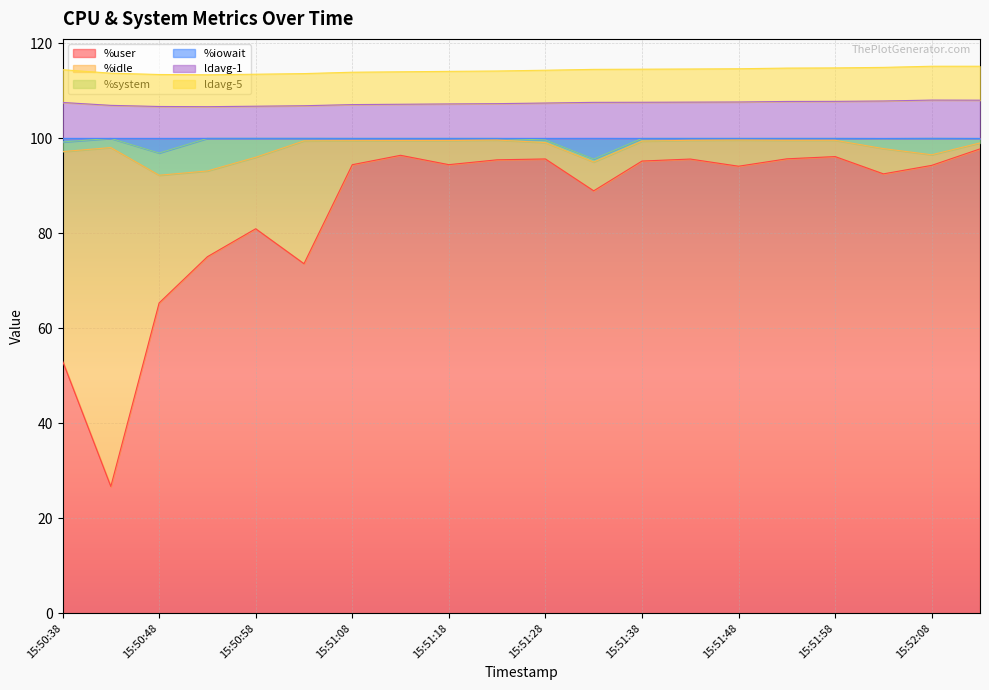

What is the highest value of the %user series?

97.8